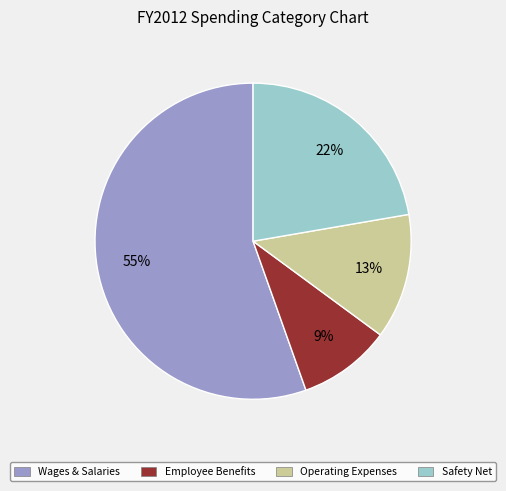

Is the sum of Wages & Salaries and Safety Net greater than half?

Yes